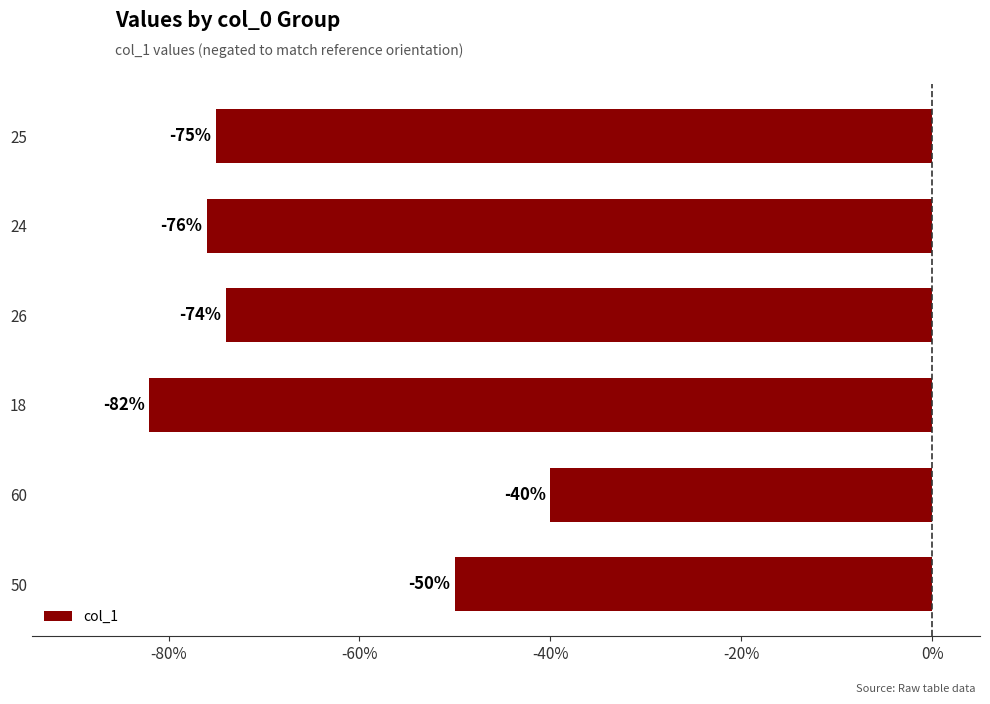

Between 25 and 26, which is larger?

26